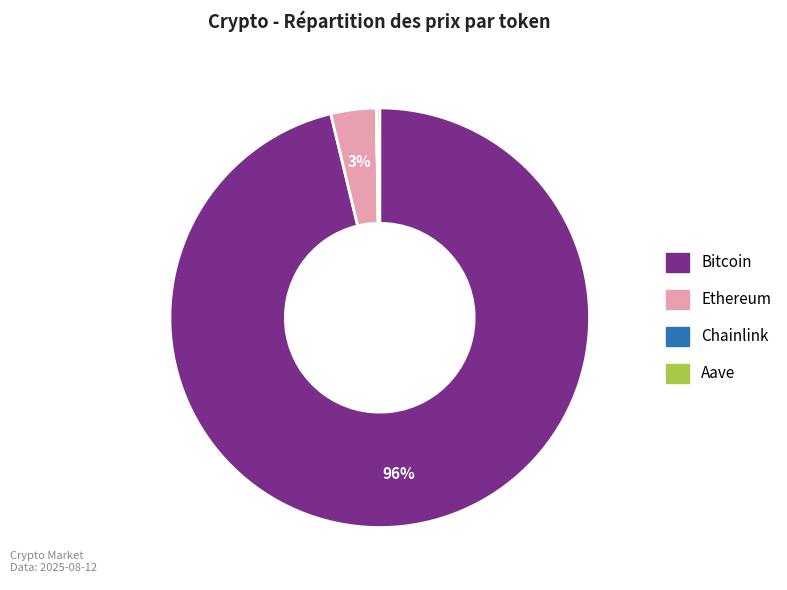

Which slice is the largest?

Bitcoin